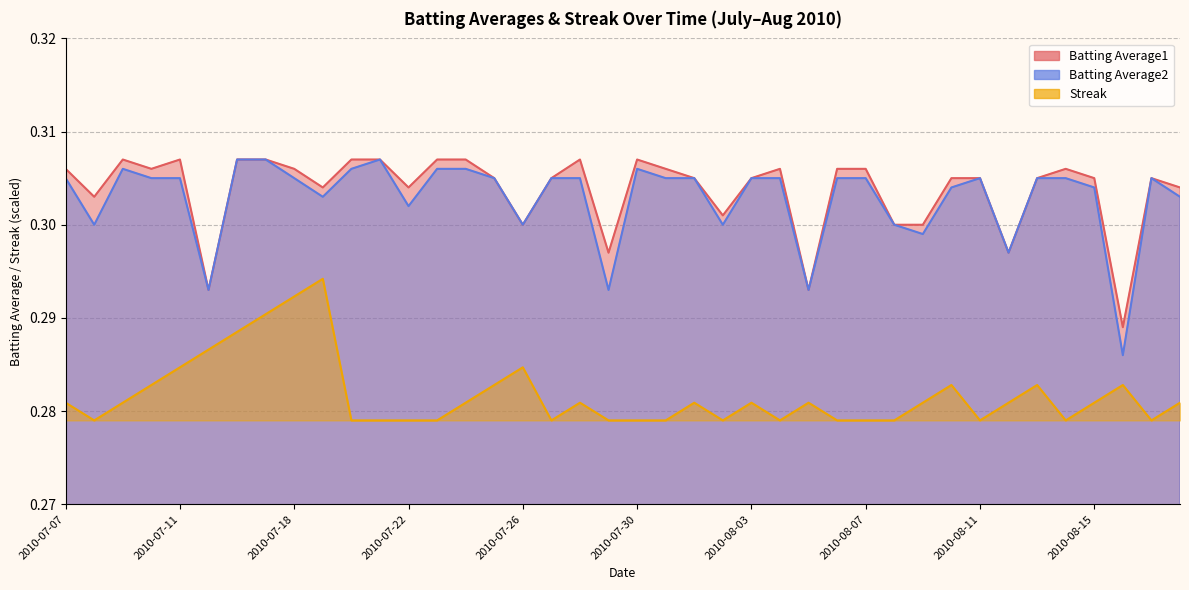

Which category has the highest value across all series?

2010-07-09